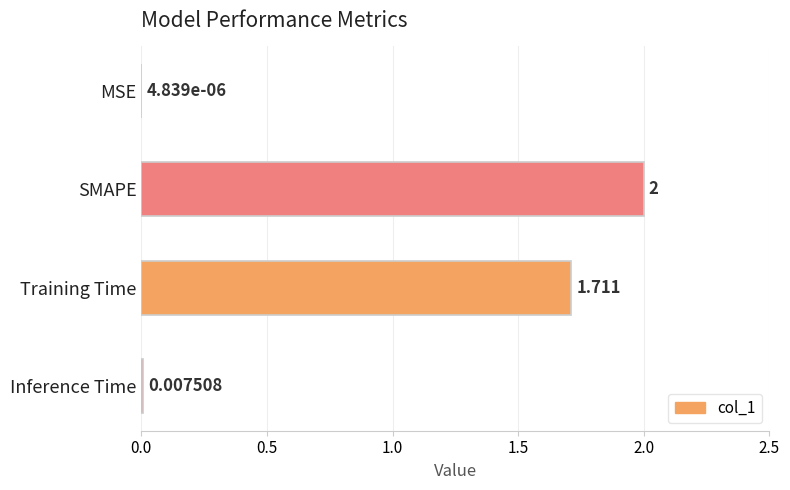

Which has a higher value, Training Time or Inference Time?

Training Time